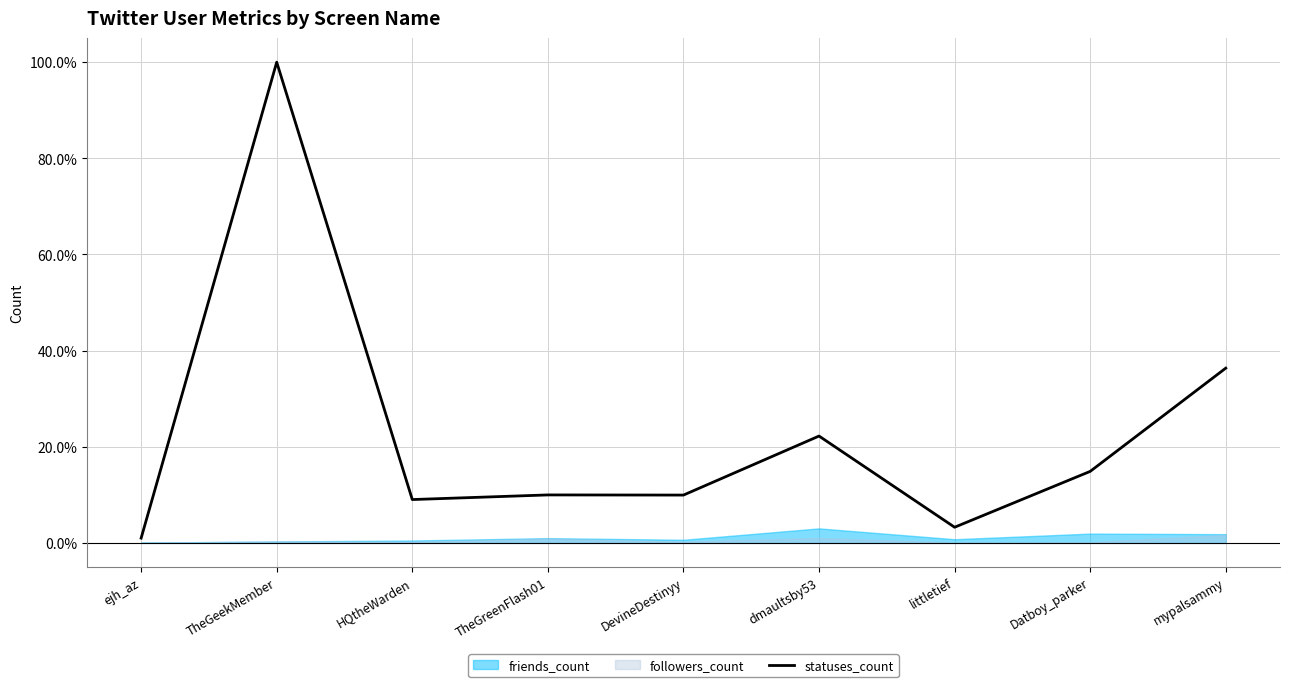

How many points are higher than both their immediate neighbors (excluding endpoints)?

3